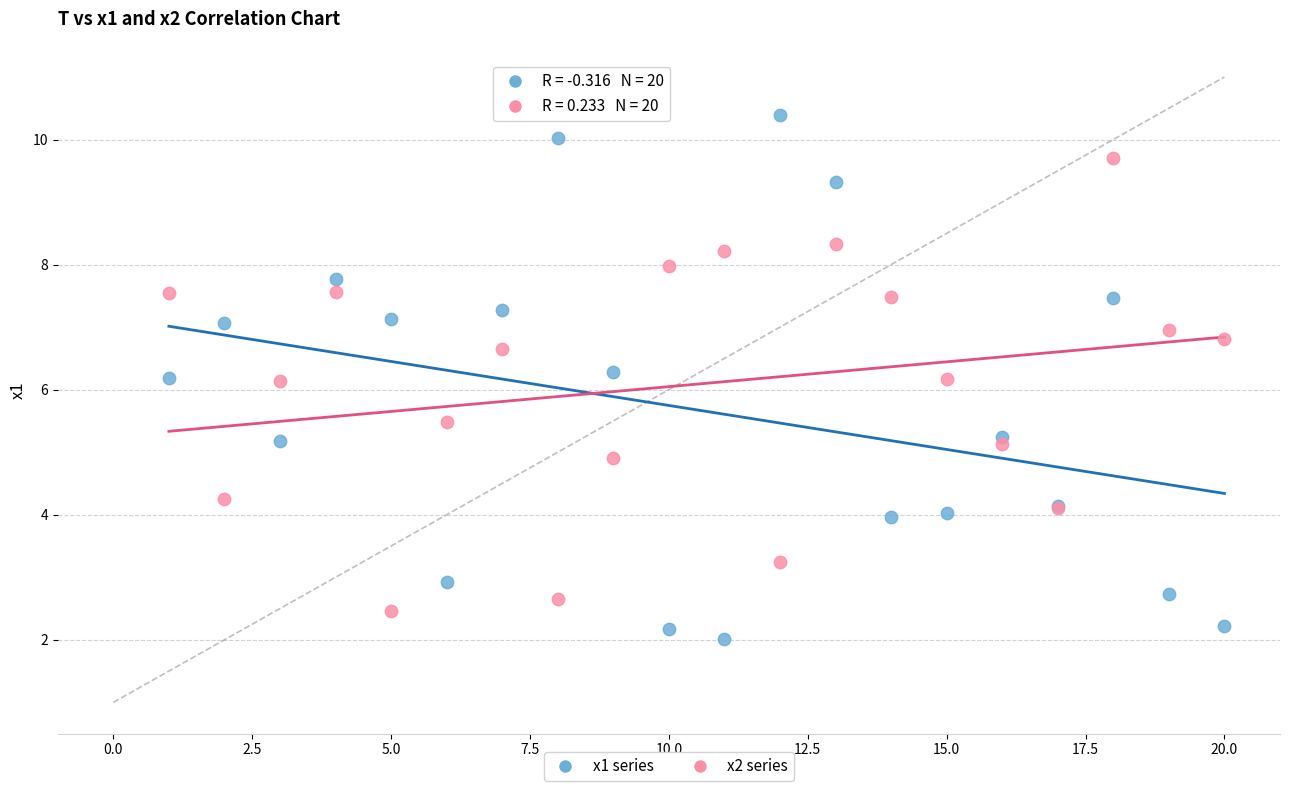

Which series contains the lowest Y value?

x1 series